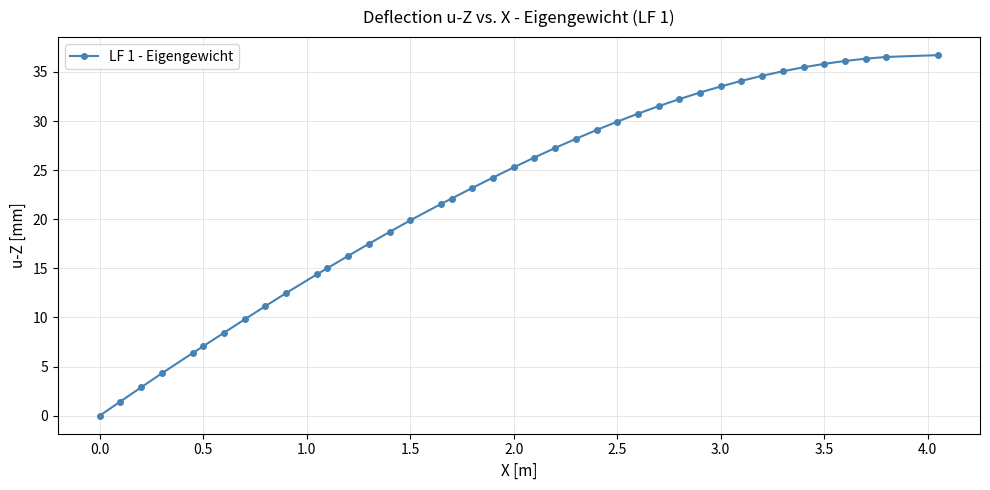

What is the value of the 12th point from the left?

15.0